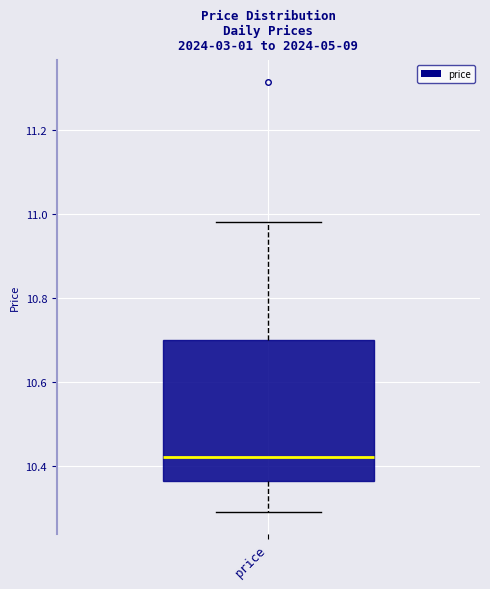

Where is the lower edge of the box for price on the y-axis? The values are not printed on the chart, so give them approximately, as read against the axis.

10.36